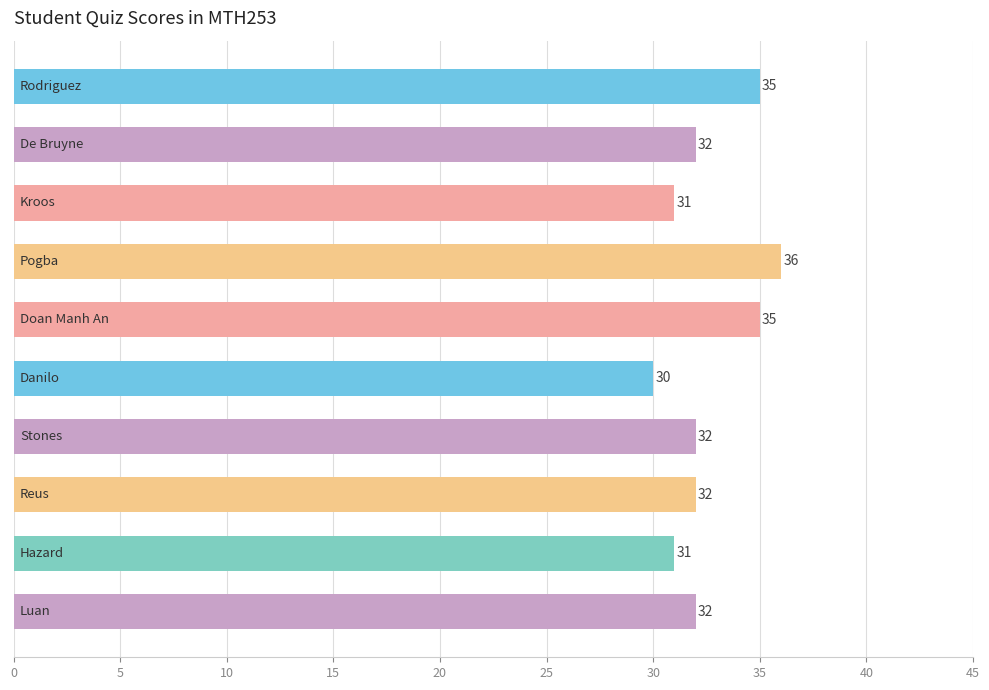

Count the values in the range 31 to 35.

8